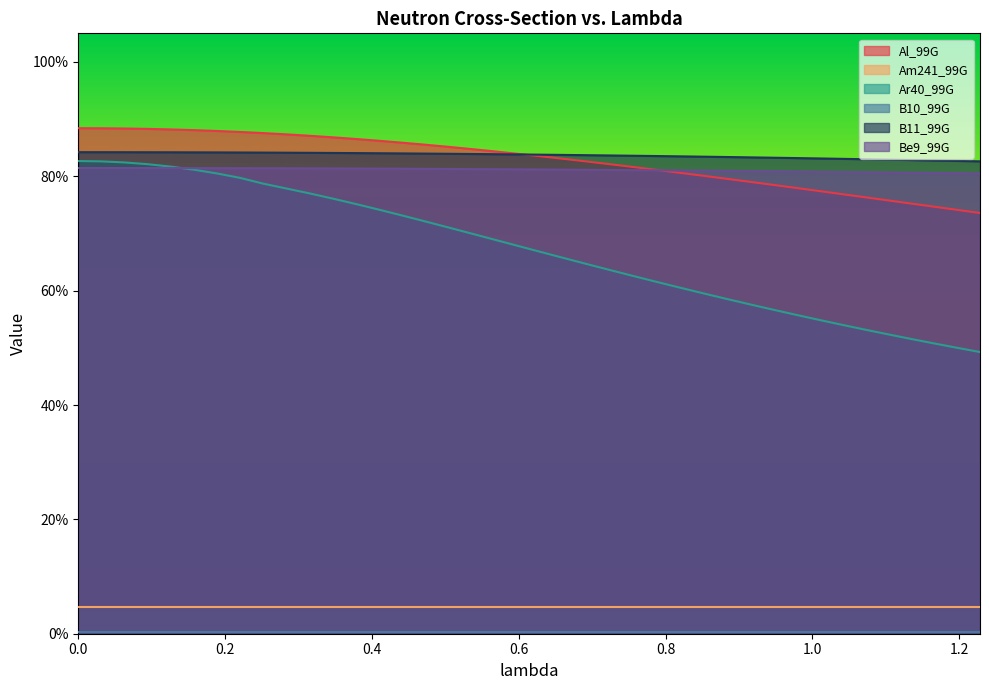

Reading left to right, what are all the values shown in this chart?

Al_99G: 0.0=0.9	0.0314946632=0.9	0.0629893264=0.9	0.0944839896=0.9	0.125978653=0.9	0.157473316=0.9	0.188967979=0.9	0.220462642=0.9	0.251957306=0.9	0.283451969=0.9	0.314946632=0.9	0.346441295=0.9	0.377935958=0.9	0.409430622=0.9	0.440925285=0.9	0.472419948=0.9	0.503914611=0.9	0.535409274=0.8	0.566903937=0.8	0.598398601=0.8	0.629893264=0.8	0.661387927=0.8	0.69288259=0.8	0.724377253=0.8	0.755871917=0.8	0.78736658=0.8	0.818861243=0.8	0.850355906=0.8	0.881850569=0.8	0.913345233=0.8	0.944839896=0.8	0.976334559=0.8	1.00782922=0.8	1.03932389=0.8	1.07081855=0.8	1.10231321=0.8	1.13380787=0.8	1.16530254=0.7	1.1967972=0.7	1.22829186=0.7
Am241_99G: 0.0=0.8	0.0314946632=0.8	0.0629893264=0.8	0.0944839896=0.8	0.125978653=0.8	0.157473316=0.8	0.188967979=0.8	0.220462642=0.8	0.251957306=0.8	0.283451969=0.8	0.314946632=0.8	0.346441295=0.8	0.377935958=0.8	0.409430622=0.8	0.440925285=0.8	0.472419948=0.8	0.503914611=0.8	0.535409274=0.8	0.566903937=0.8	0.598398601=0.8	0.629893264=0.8	0.661387927=0.8	0.69288259=0.8	0.724377253=0.8	0.755871917=0.8	0.78736658=0.8	0.818861243=0.8	0.850355906=0.8	0.881850569=0.8	0.913345233=0.8	0.944839896=0.8	0.976334559=0.8	1.00782922=0.8	1.03932389=0.8	1.07081855=0.8	1.10231321=0.8	1.13380787=0.8	1.16530254=0.8	1.1967972=0.8	1.22829186=0.8
Ar40_99G: 0.0=0.8	0.0314946632=0.8	0.0629893264=0.8	0.0944839896=0.8	0.125978653=0.8	0.157473316=0.8	0.188967979=0.8	0.220462642=0.8	0.251957306=0.8	0.283451969=0.8	0.314946632=0.8	0.346441295=0.8	0.377935958=0.8	0.409430622=0.7	0.440925285=0.7	0.472419948=0.7	0.503914611=0.7	0.535409274=0.7	0.566903937=0.7	0.598398601=0.7	0.629893264=0.7	0.661387927=0.7	0.69288259=0.6	0.724377253=0.6	0.755871917=0.6	0.78736658=0.6	0.818861243=0.6	0.850355906=0.6	0.881850569=0.6	0.913345233=0.6	0.944839896=0.6	0.976334559=0.6	1.00782922=0.5	1.03932389=0.5	1.07081855=0.5	1.10231321=0.5	1.13380787=0.5	1.16530254=0.5	1.1967972=0.5	1.22829186=0.5
B10_99G: 0.0=0.8	0.0314946632=0.8	0.0629893264=0.8	0.0944839896=0.8	0.125978653=0.8	0.157473316=0.8	0.188967979=0.8	0.220462642=0.8	0.251957306=0.8	0.283451969=0.8	0.314946632=0.8	0.346441295=0.8	0.377935958=0.8	0.409430622=0.8	0.440925285=0.8	0.472419948=0.8	0.503914611=0.8	0.535409274=0.8	0.566903937=0.8	0.598398601=0.8	0.629893264=0.8	0.661387927=0.8	0.69288259=0.8	0.724377253=0.8	0.755871917=0.8	0.78736658=0.8	0.818861243=0.8	0.850355906=0.8	0.881850569=0.8	0.913345233=0.8	0.944839896=0.8	0.976334559=0.8	1.00782922=0.8	1.03932389=0.8	1.07081855=0.8	1.10231321=0.8	1.13380787=0.8	1.16530254=0.8	1.1967972=0.8	1.22829186=0.8
B11_99G: 0.0=0.0	0.0314946632=0.0	0.0629893264=0.0	0.0944839896=0.0	0.125978653=0.0	0.157473316=0.0	0.188967979=0.0	0.220462642=0.0	0.251957306=0.0	0.283451969=0.0	0.314946632=0.0	0.346441295=0.0	0.377935958=0.0	0.409430622=0.0	0.440925285=0.0	0.472419948=0.0	0.503914611=0.0	0.535409274=0.0	0.566903937=0.0	0.598398601=0.0	0.629893264=0.0	0.661387927=0.0	0.69288259=0.0	0.724377253=0.0	0.755871917=0.0	0.78736658=0.0	0.818861243=0.0	0.850355906=0.0	0.881850569=0.0	0.913345233=0.0	0.944839896=0.0	0.976334559=0.0	1.00782922=0.0	1.03932389=0.0	1.07081855=0.0	1.10231321=0.0	1.13380787=0.0	1.16530254=0.0	1.1967972=0.0	1.22829186=0.0
Be9_99G: 0.0=0.0	0.0314946632=0.0	0.0629893264=0.0	0.0944839896=0.0	0.125978653=0.0	0.157473316=0.0	0.188967979=0.0	0.220462642=0.0	0.251957306=0.0	0.283451969=0.0	0.314946632=0.0	0.346441295=0.0	0.377935958=0.0	0.409430622=0.0	0.440925285=0.0	0.472419948=0.0	0.503914611=0.0	0.535409274=0.0	0.566903937=0.0	0.598398601=0.0	0.629893264=0.0	0.661387927=0.0	0.69288259=0.0	0.724377253=0.0	0.755871917=0.0	0.78736658=0.0	0.818861243=0.0	0.850355906=0.0	0.881850569=0.0	0.913345233=0.0	0.944839896=0.0	0.976334559=0.0	1.00782922=0.0	1.03932389=0.0	1.07081855=0.0	1.10231321=0.0	1.13380787=0.0	1.16530254=0.0	1.1967972=0.0	1.22829186=0.0